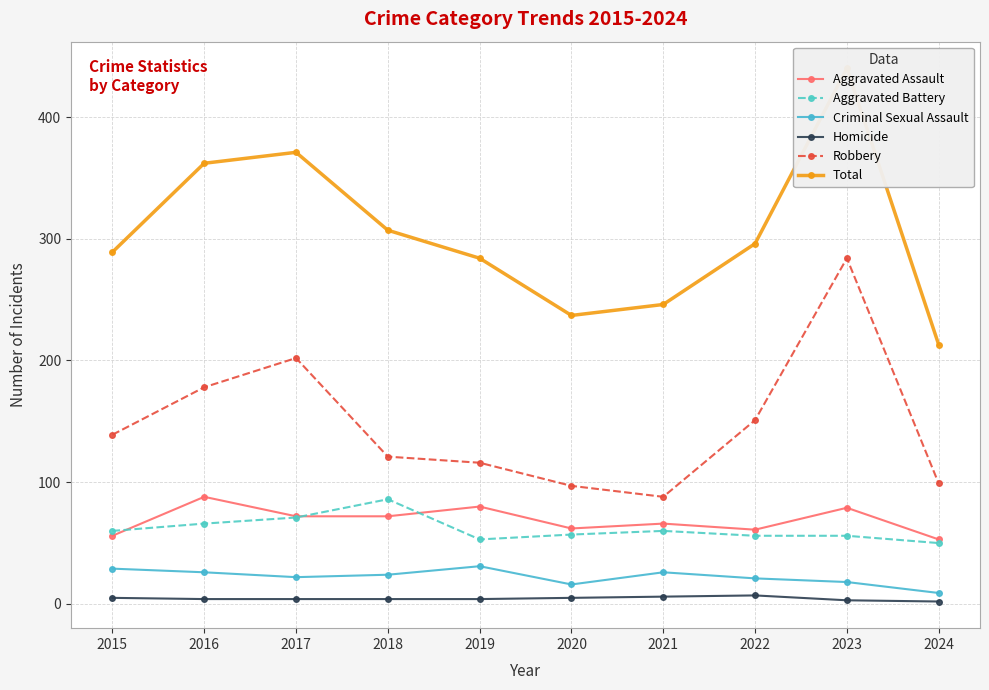

Rank the series at 2020 from lowest to highest value.

Homicide, Criminal Sexual Assault, Aggravated Battery, Aggravated Assault, Robbery, Total